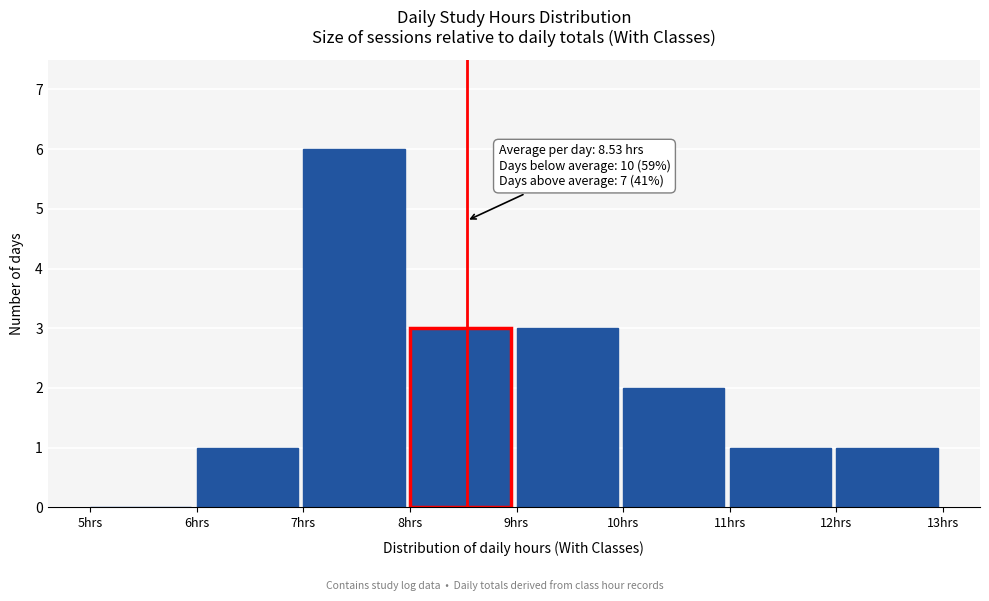

Which range on the x-axis has the tallest bar?

7 to 8